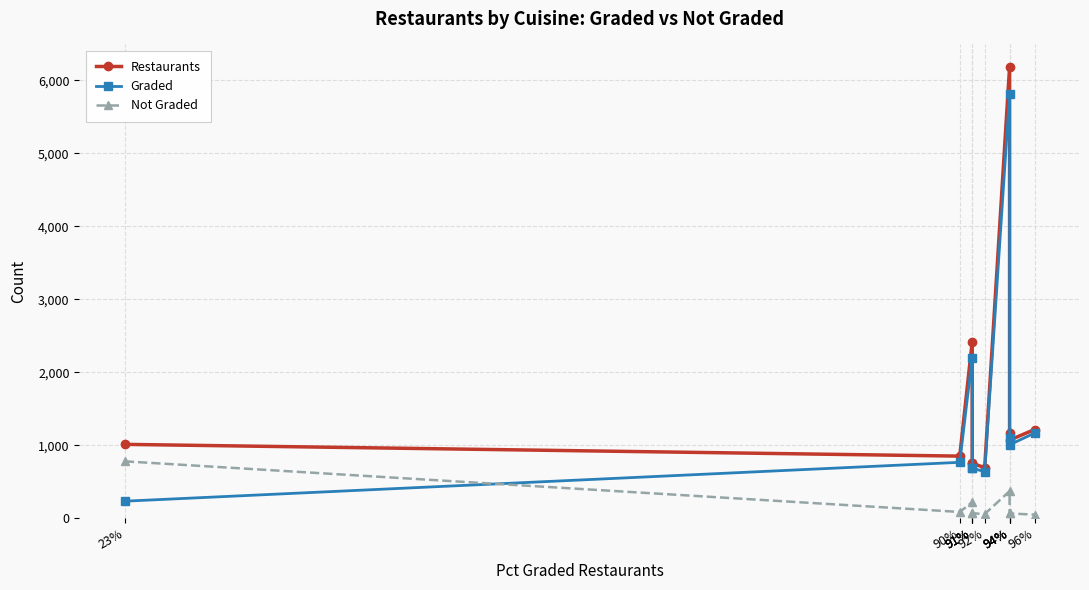

What is the value of the Not Graded point at the 9th from the left?

371.0